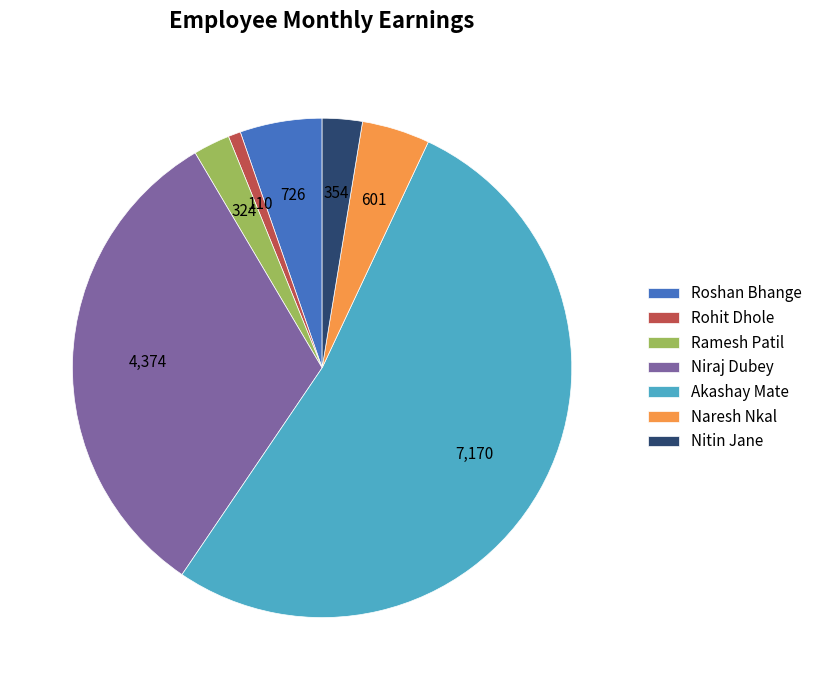

Is Niraj Dubey the majority of the pie?

No